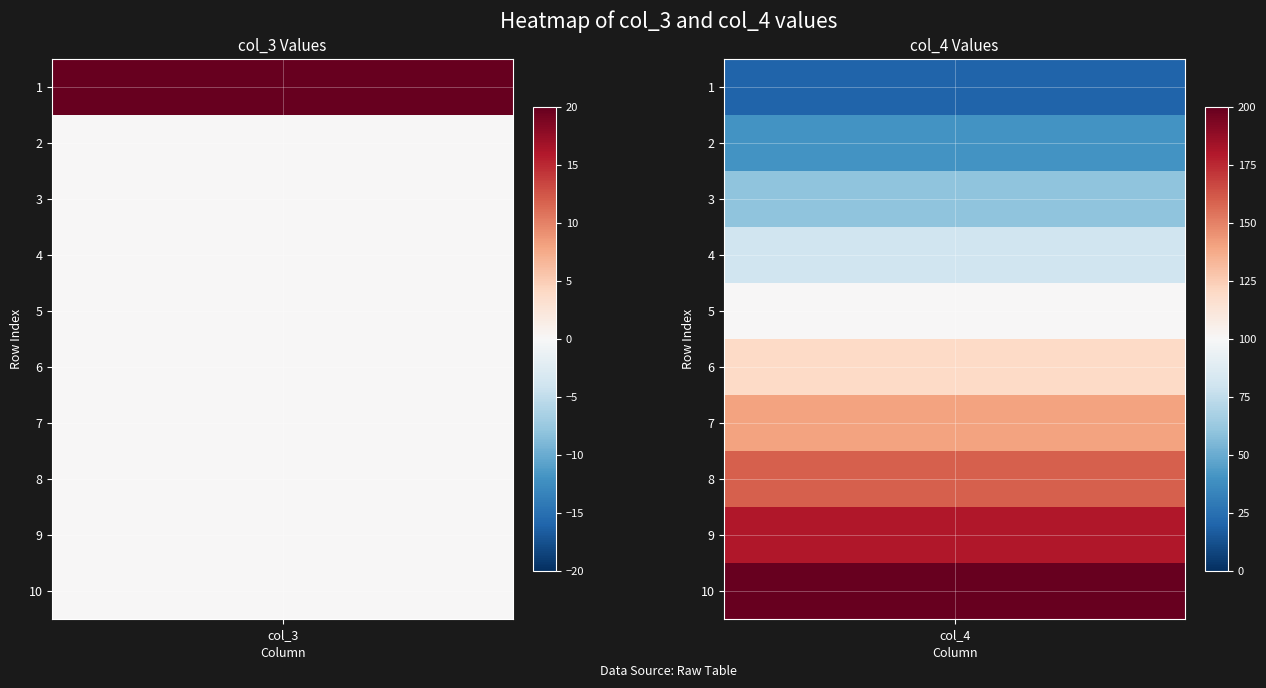

Which series has the largest range (max minus min)?

2